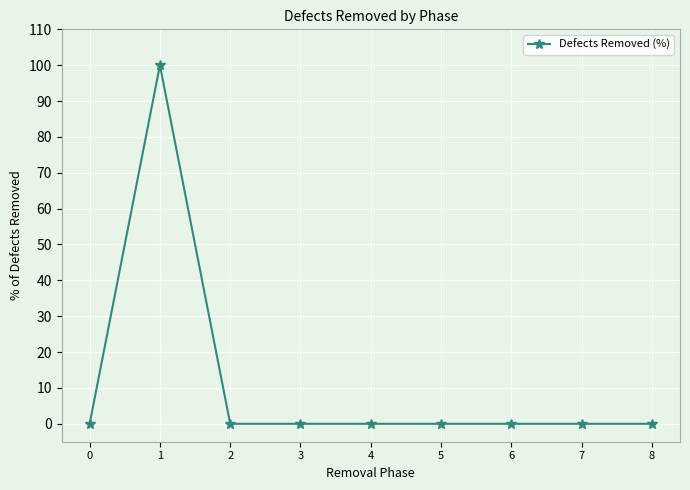

Reading right to left, transcribe all the data shown in this chart.

0	0	0	0	0	0	0	100	0